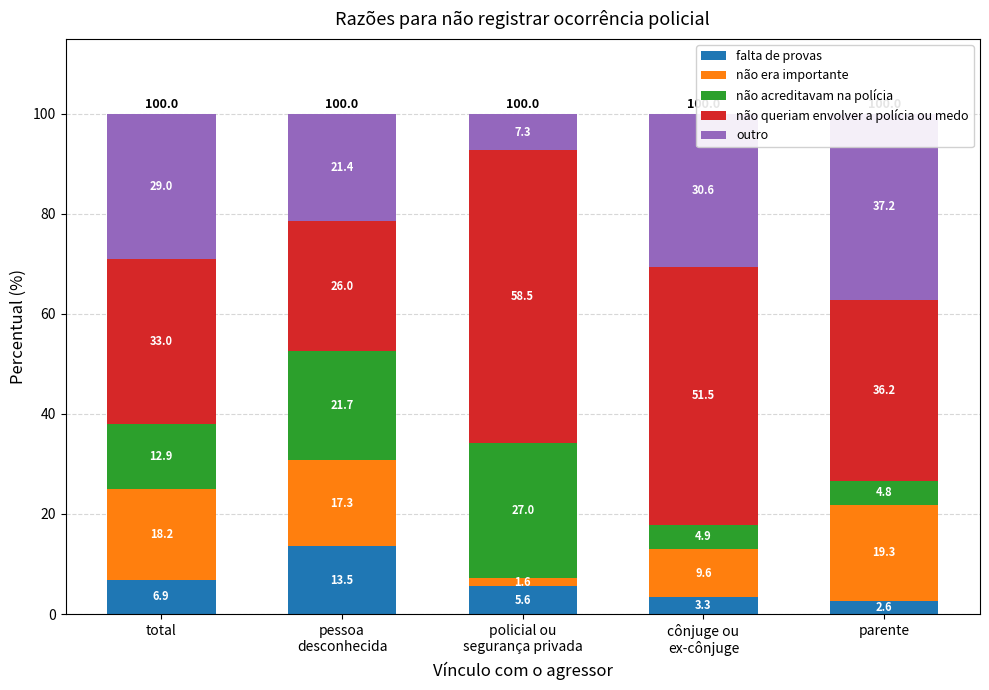

The value of não era importante at total is 18.2. True or false?

True